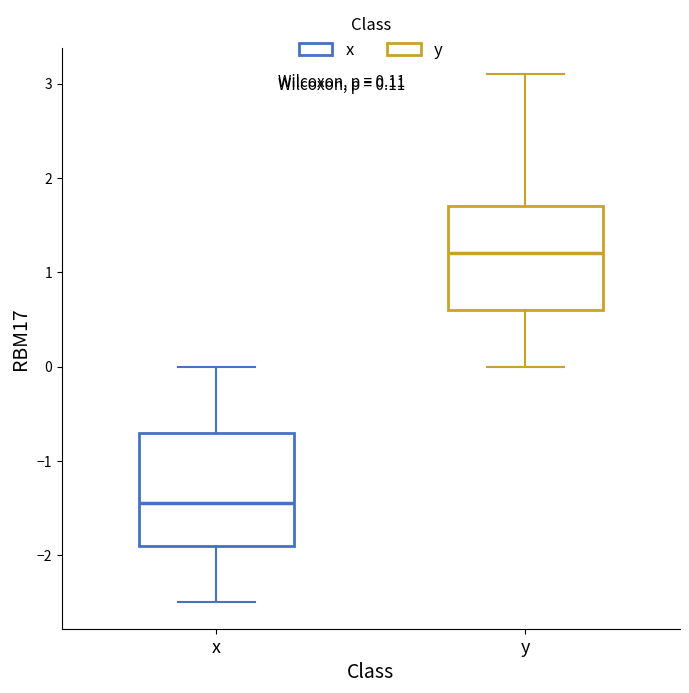

Which box has the lowest median line?

x